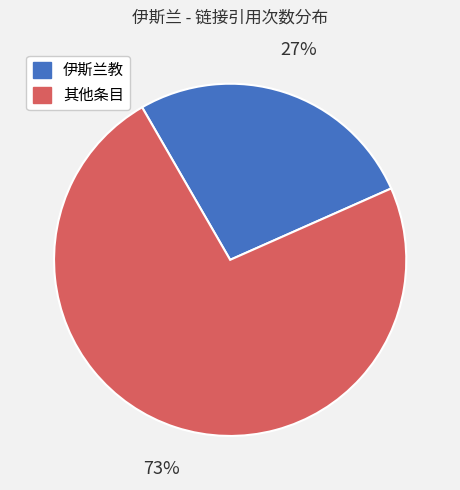

Is there a majority slice in this chart?

Yes